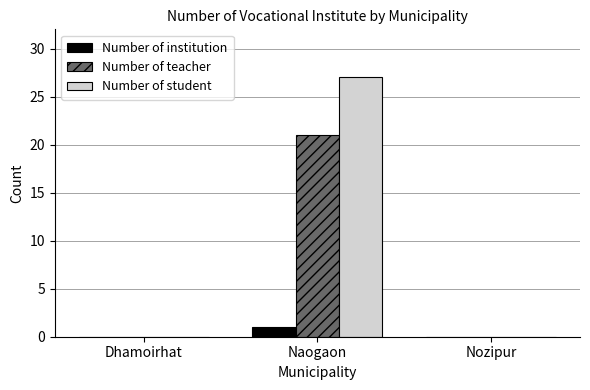

At which category is the sum across all series the highest?

Naogaon